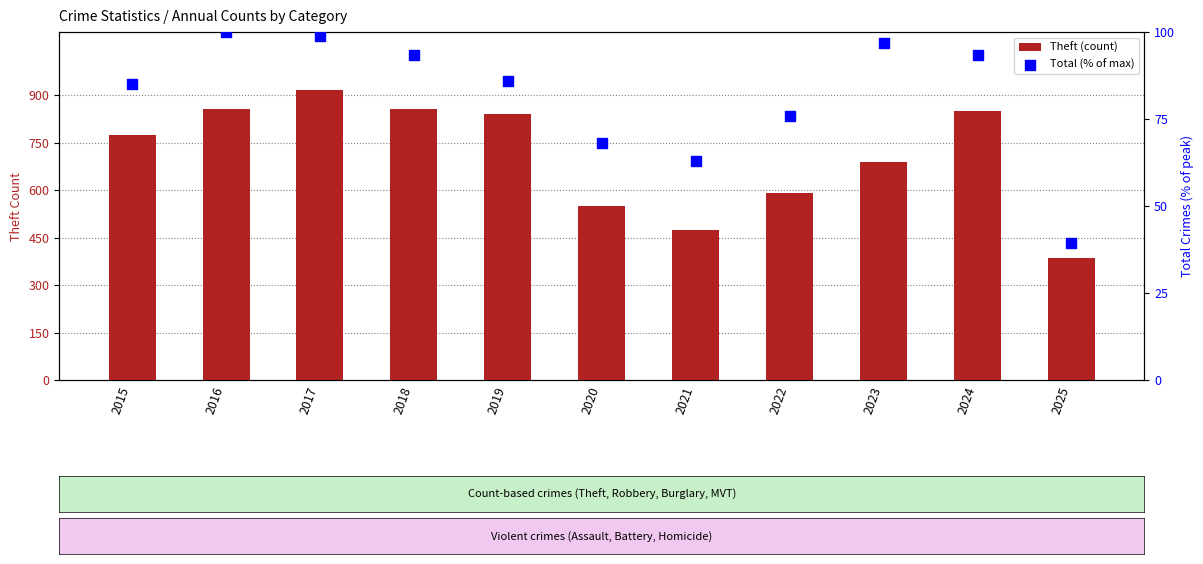

Which series contains the lowest Y value?

Total (% of max)